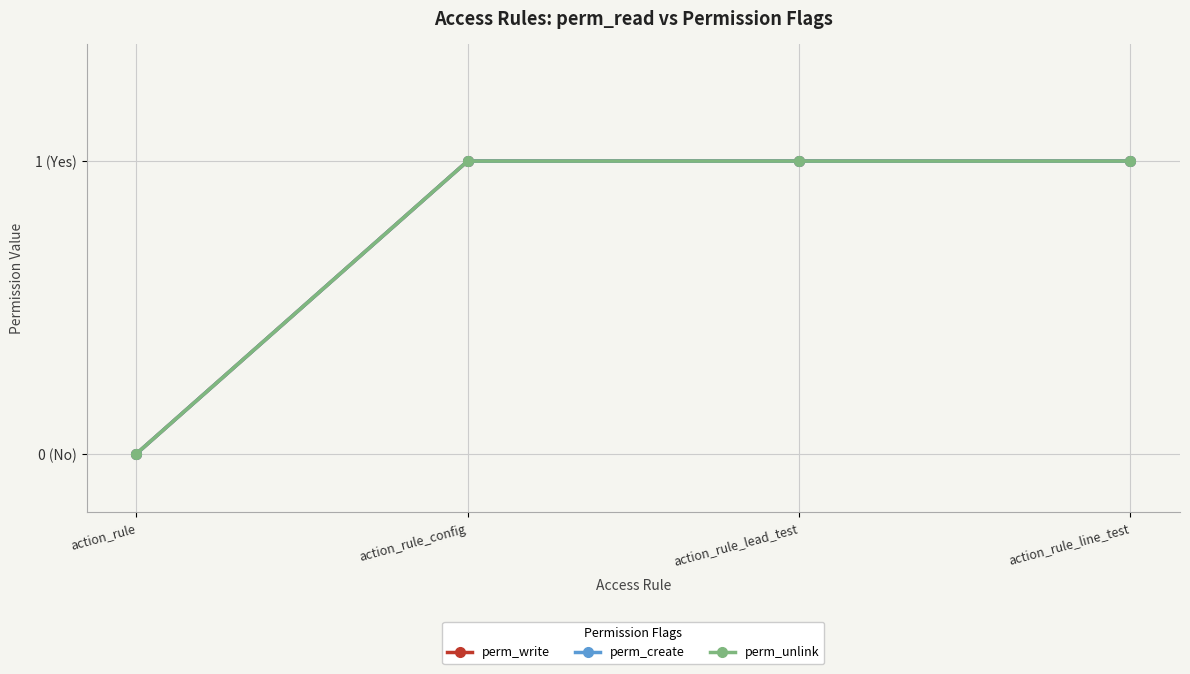

Is this an area chart (filled region under the line)?

No